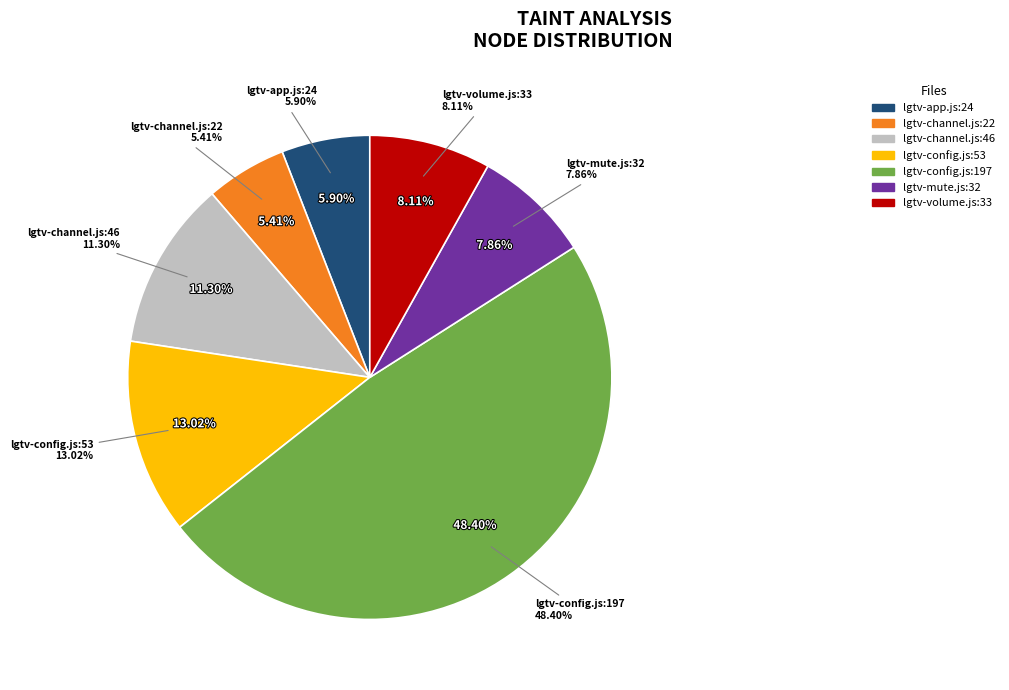

To the nearest percent, what is the average slice percentage?

14%